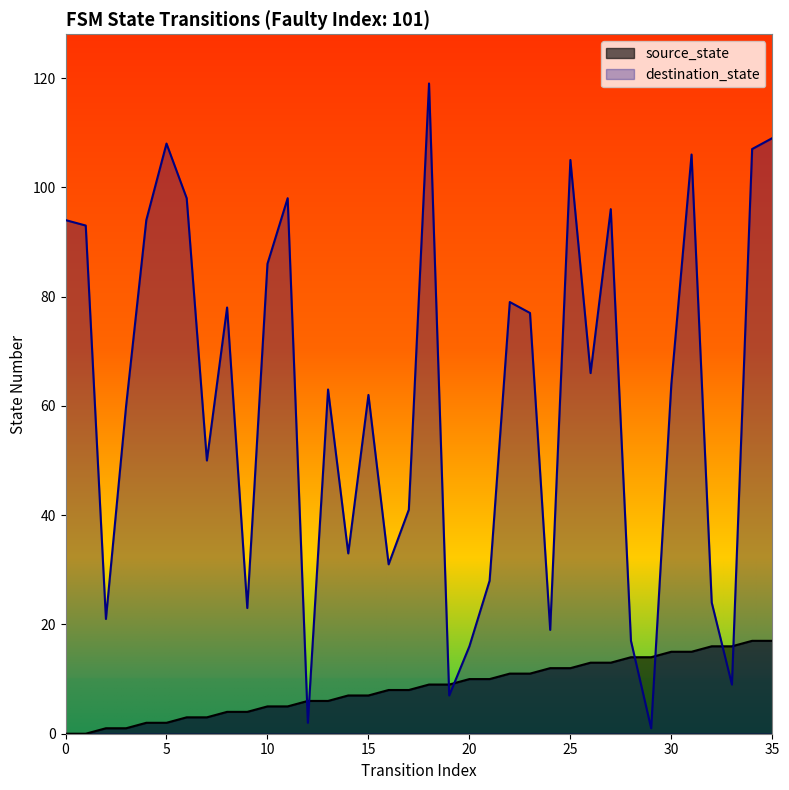

List the series in order of their peak value, highest first.

destination_state, source_state